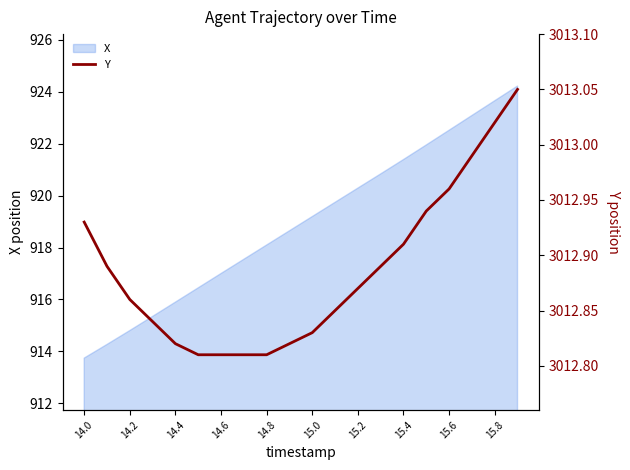

What is the lowest value of the X series?

913.7